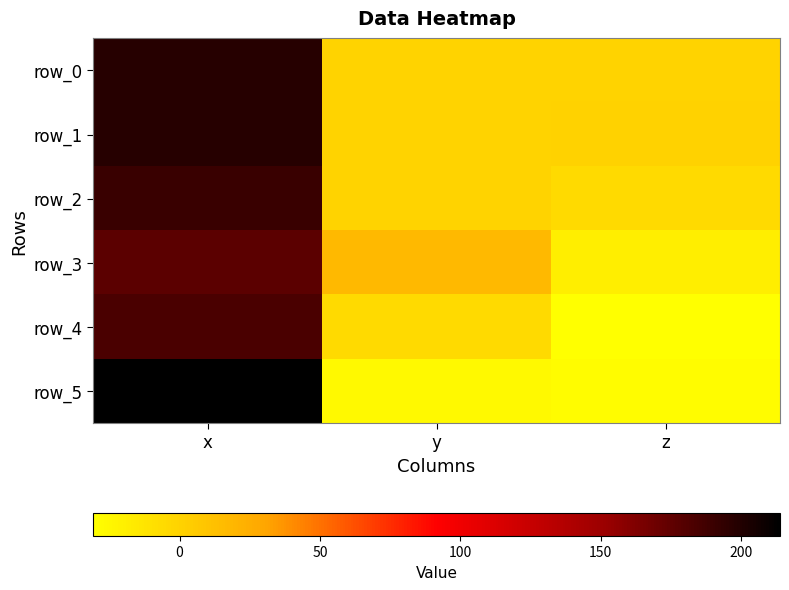

What is the sum of the row_2 values at z and x?

184.9